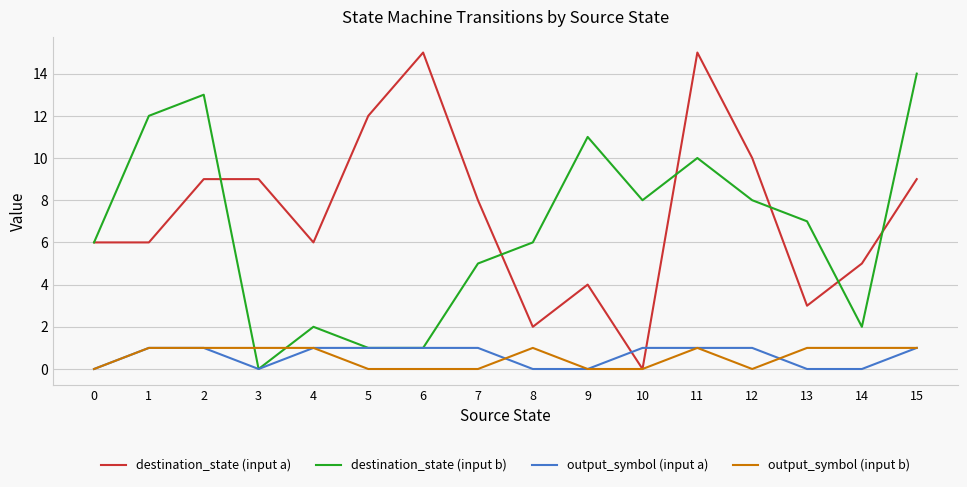

Which series has the largest range (max minus min)?

destination_state (input a)